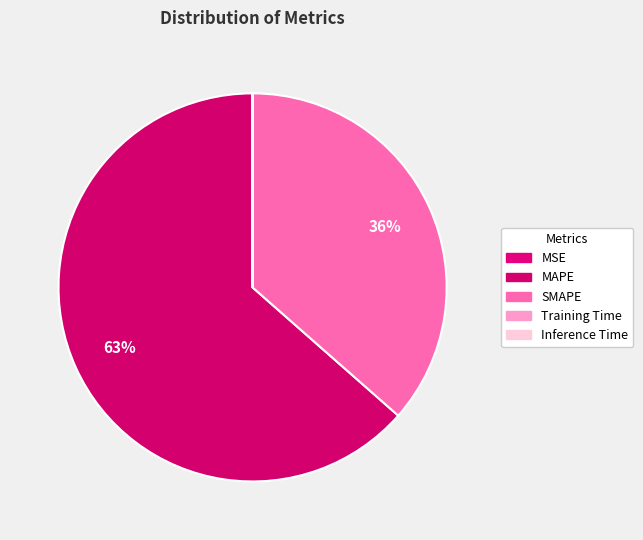

Which slice represents more than half of the pie?

MAPE